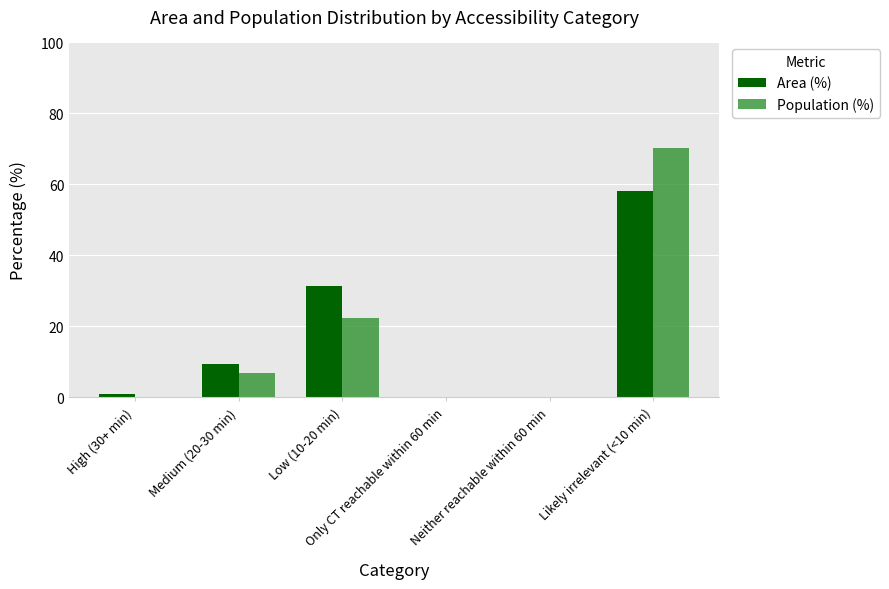

What is the approximate value of Population (%) at Likely irrelevant (<10 min)?

70.4